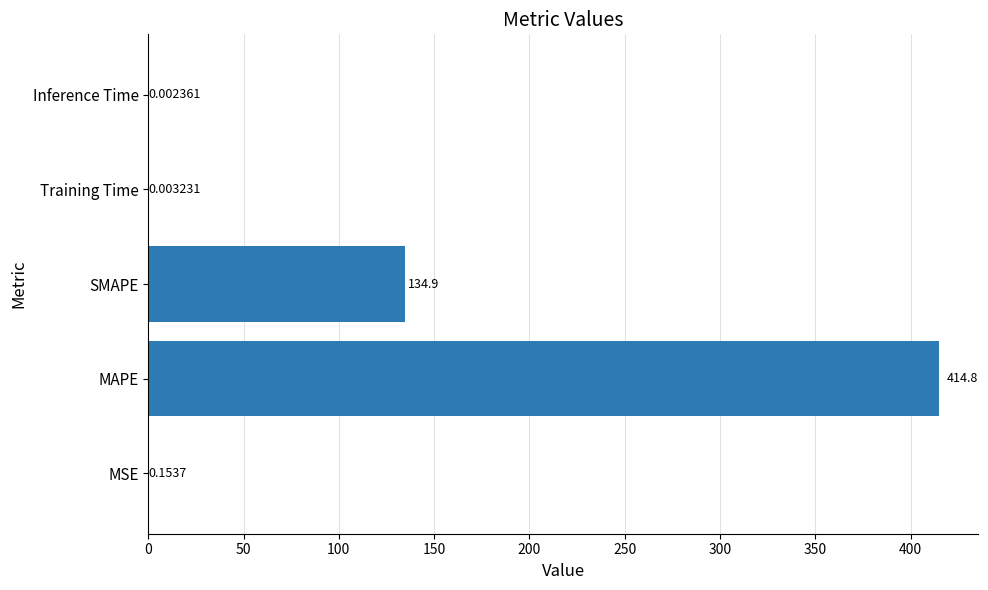

What is the sum of the values at MAPE and Inference Time?

414.8